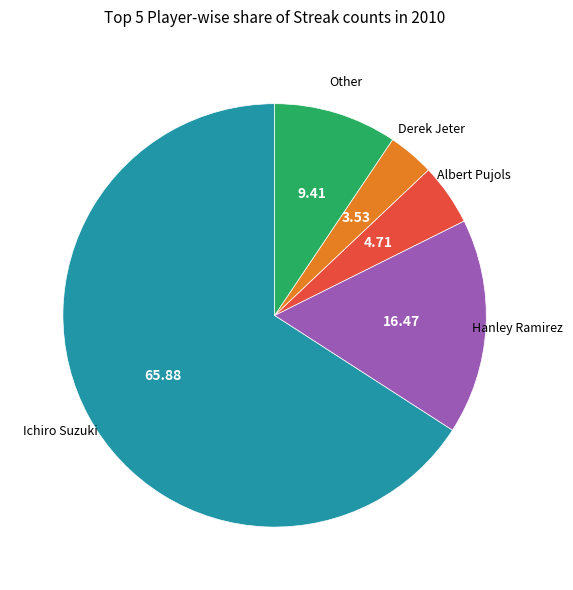

Is there any slice that represents more than half of the pie?

Yes